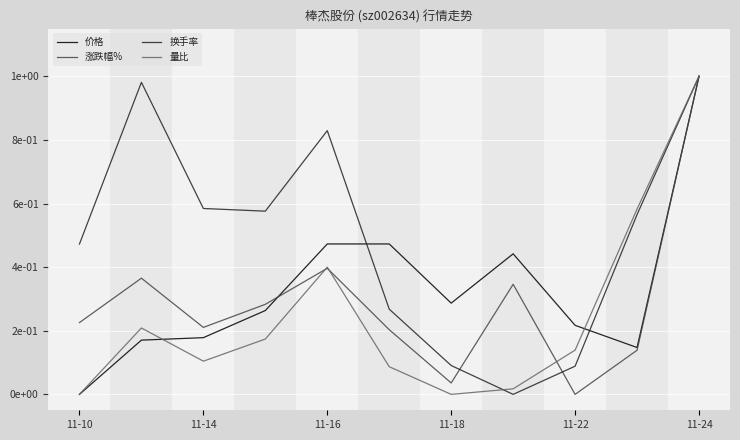

Does the chart display data point markers on the line(s)?

No